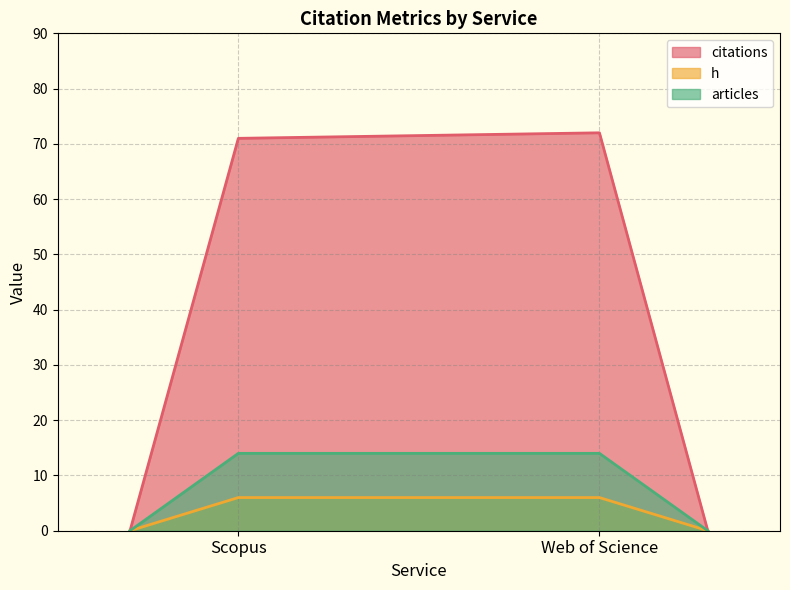

What are all the series names shown in the legend?

citations, h, articles